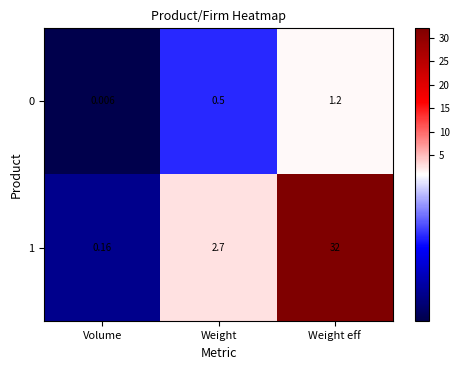

List the labels in order of 0 value, smallest first.

Volume, Weight, Weight eff